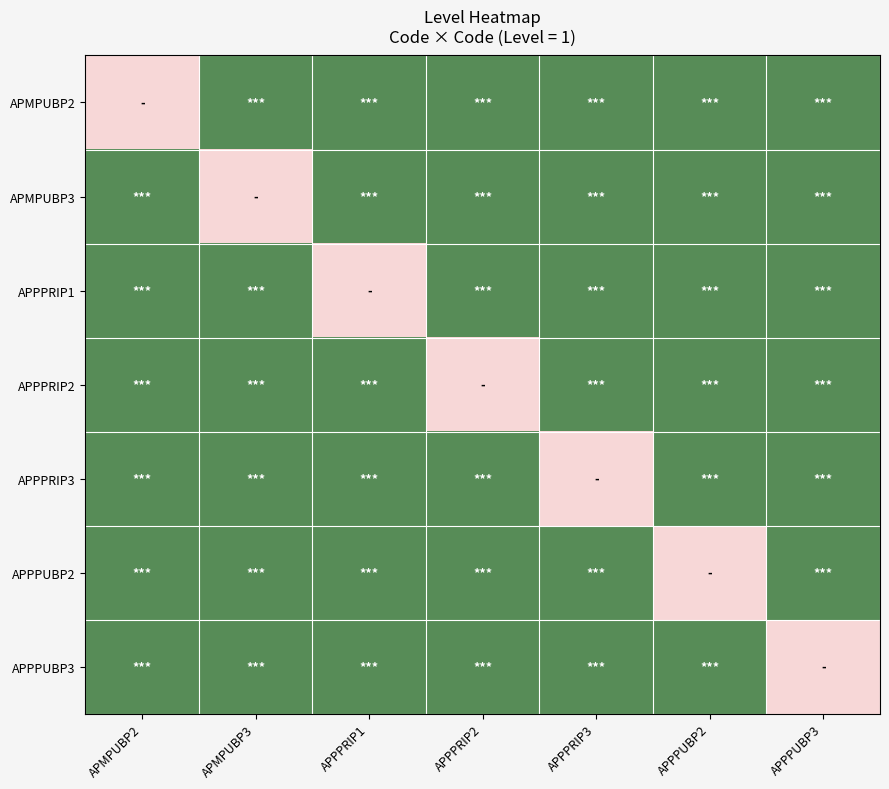

Reading left to right, list all the values displayed in this chart.

APMPUBP2: APMPUBP2=0	APMPUBP3=1	APPPRIP1=1	APPPRIP2=1	APPPRIP3=1	APPPUBP2=1	APPPUBP3=1
APMPUBP3: APMPUBP2=1	APMPUBP3=0	APPPRIP1=1	APPPRIP2=1	APPPRIP3=1	APPPUBP2=1	APPPUBP3=1
APPPRIP1: APMPUBP2=1	APMPUBP3=1	APPPRIP1=0	APPPRIP2=1	APPPRIP3=1	APPPUBP2=1	APPPUBP3=1
APPPRIP2: APMPUBP2=1	APMPUBP3=1	APPPRIP1=1	APPPRIP2=0	APPPRIP3=1	APPPUBP2=1	APPPUBP3=1
APPPRIP3: APMPUBP2=1	APMPUBP3=1	APPPRIP1=1	APPPRIP2=1	APPPRIP3=0	APPPUBP2=1	APPPUBP3=1
APPPUBP2: APMPUBP2=1	APMPUBP3=1	APPPRIP1=1	APPPRIP2=1	APPPRIP3=1	APPPUBP2=0	APPPUBP3=1
APPPUBP3: APMPUBP2=1	APMPUBP3=1	APPPRIP1=1	APPPRIP2=1	APPPRIP3=1	APPPUBP2=1	APPPUBP3=0